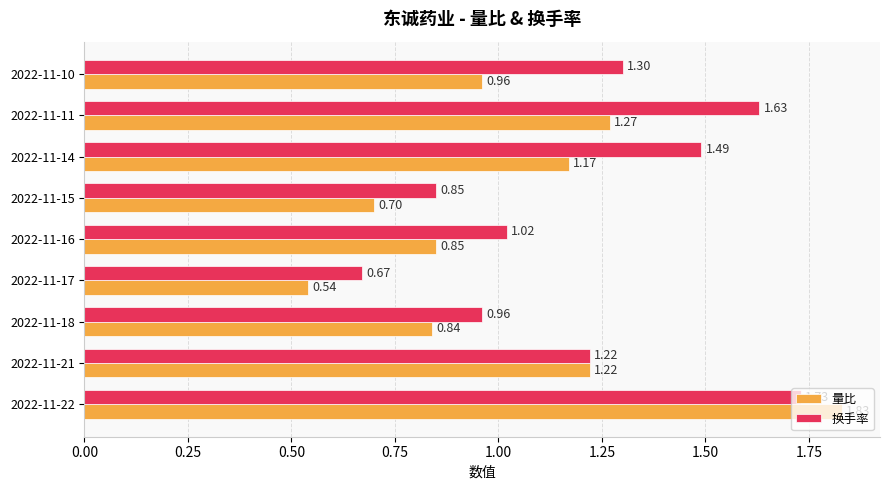

At which category does the chart reach its minimum across all series?

2022-11-17